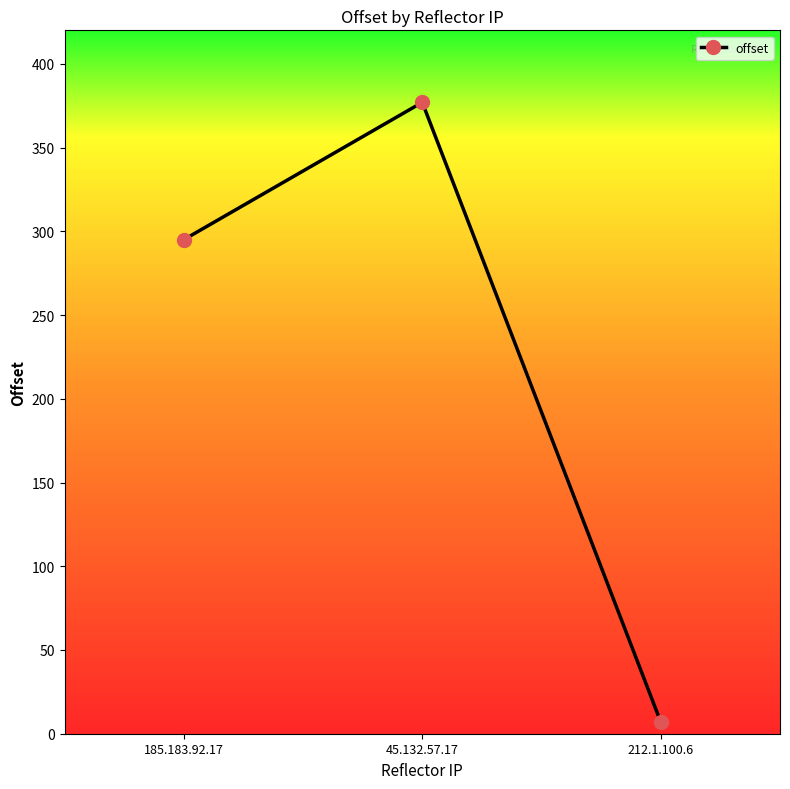

List the labels in order of value, largest first.

45.132.57.17, 185.183.92.17, 212.1.100.6